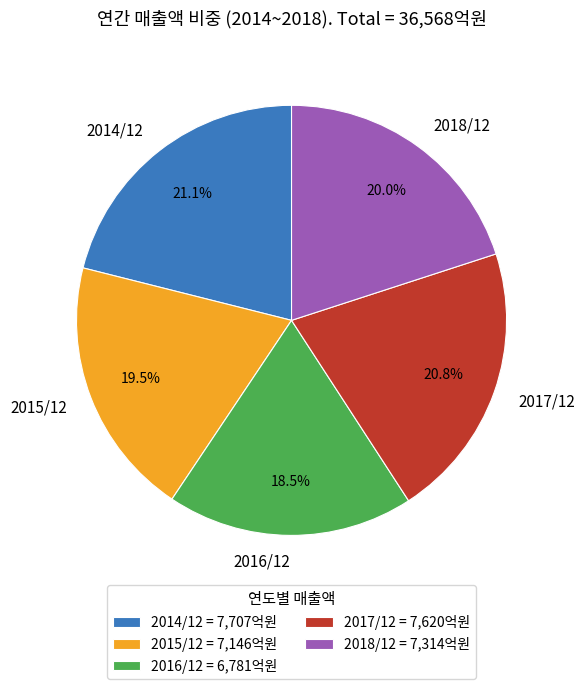

Between 2015/12 and 2014/12, which is larger?

2014/12